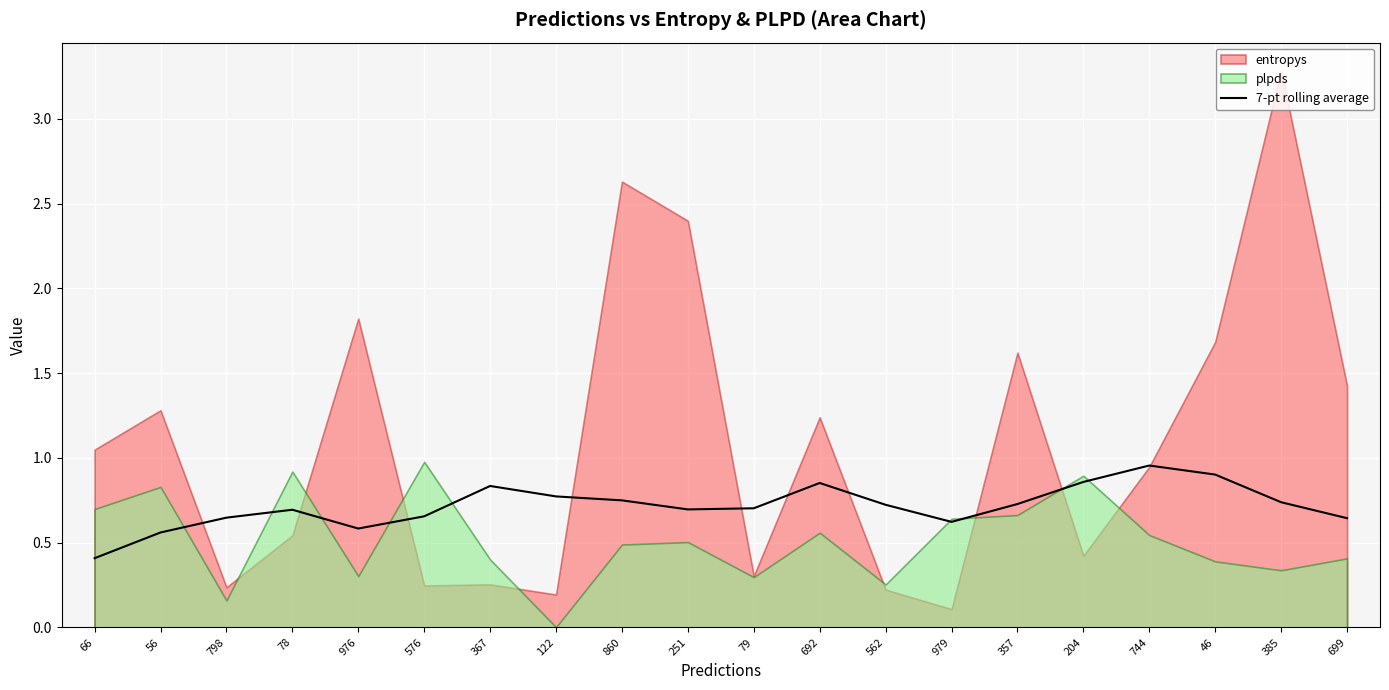

The value of 7-pt rolling average at 122 is 0.4. True or false?

False